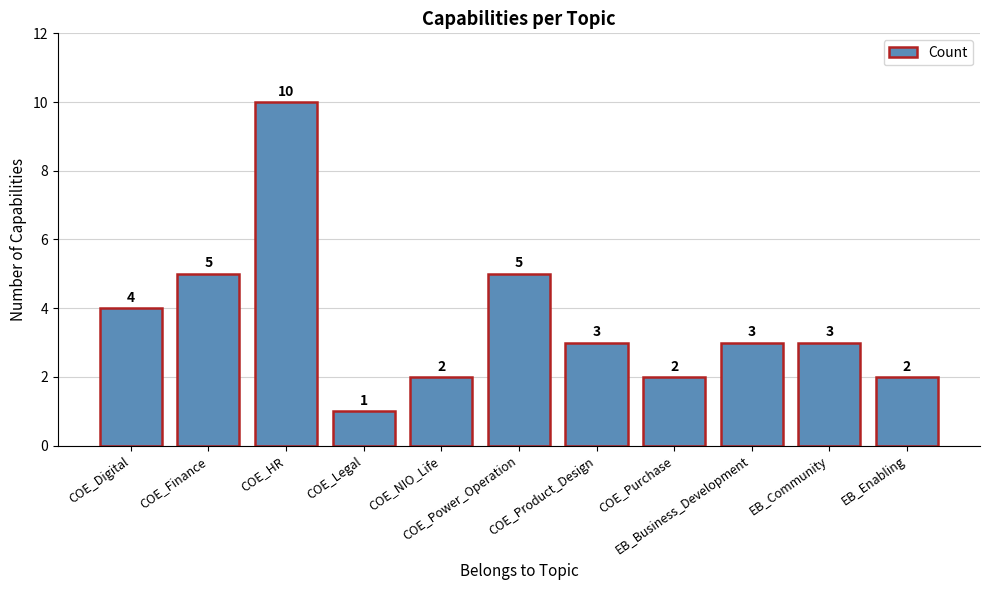

Count the number of categories in the chart.

11